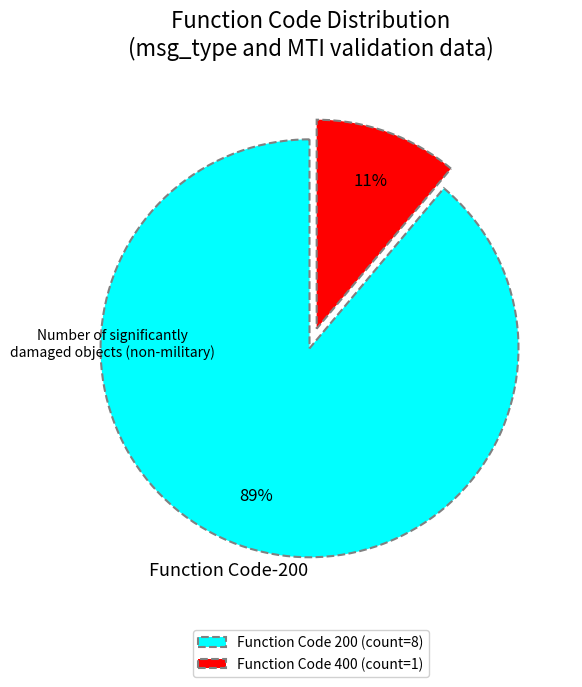

Is it true that Function Code 400 (count=1) is 11% of the pie?

True